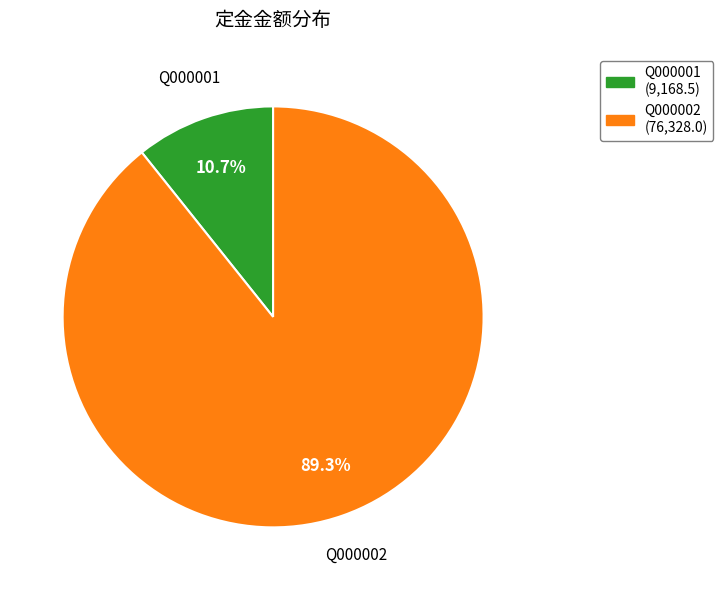

Which slice is the smallest?

Q000001